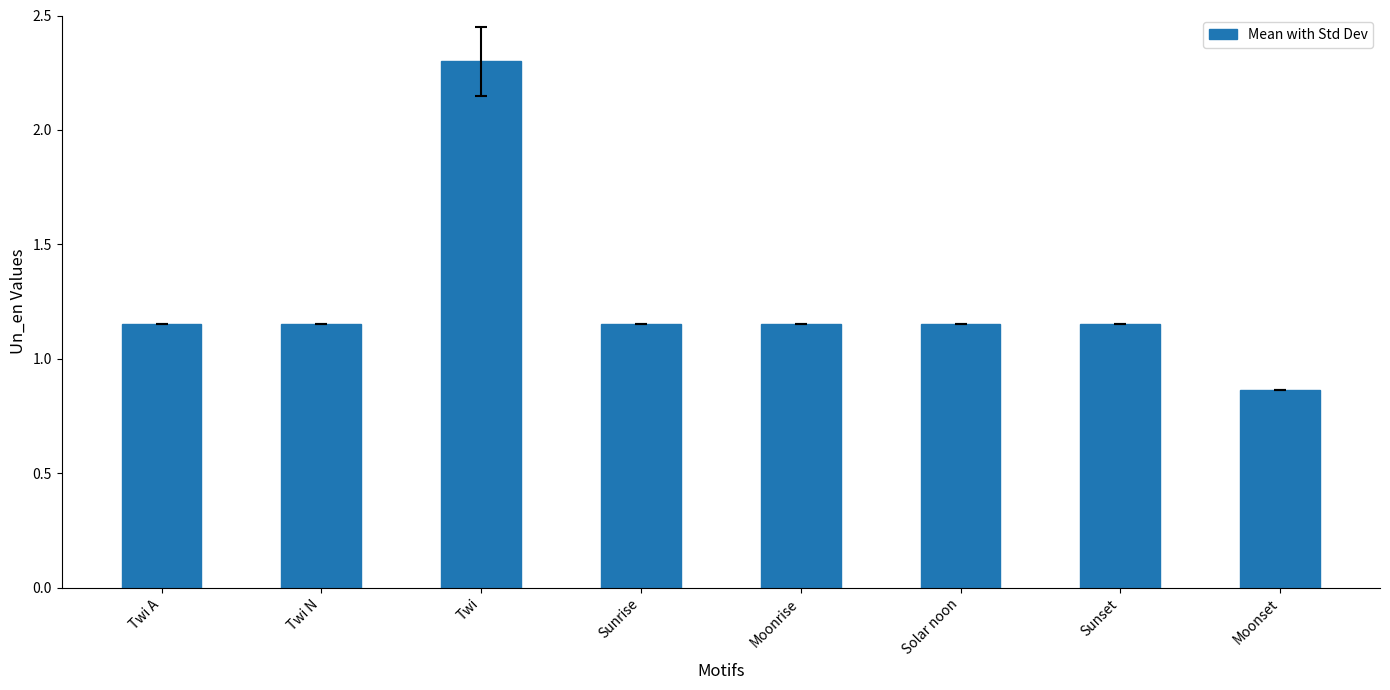

What is the label of the 2nd bar from the right?

Sunset